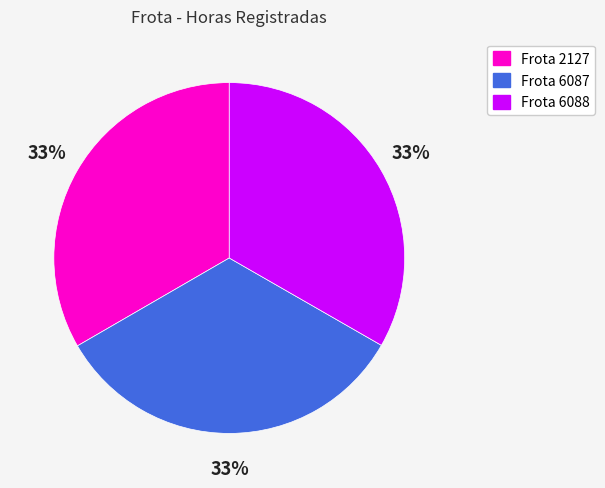

Do Frota 2127 and Frota 6088 together represent more than half of the pie?

Yes